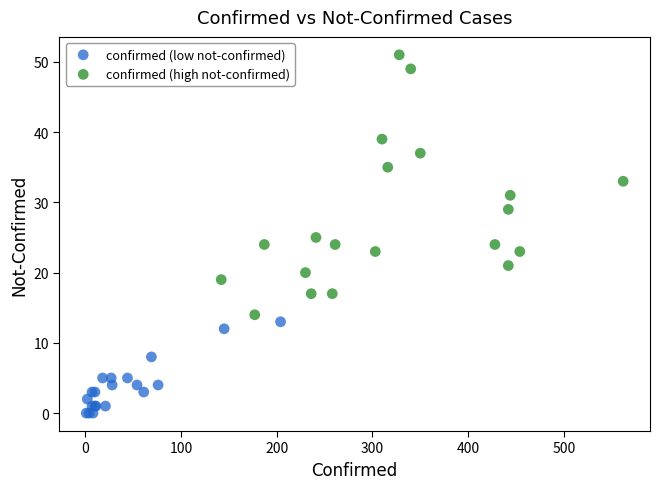

What are all the series names shown in the legend?

confirmed (low not-confirmed), confirmed (high not-confirmed)